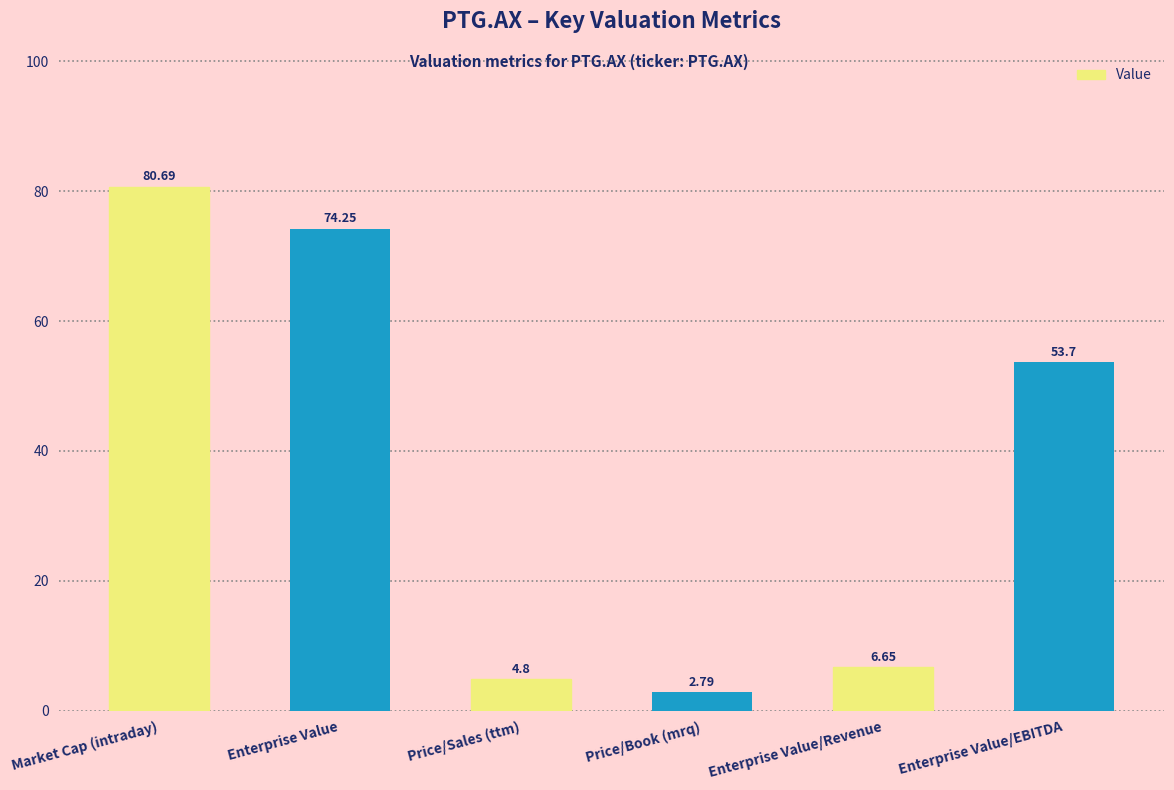

At which label is the value closest to 41?

Enterprise Value/EBITDA